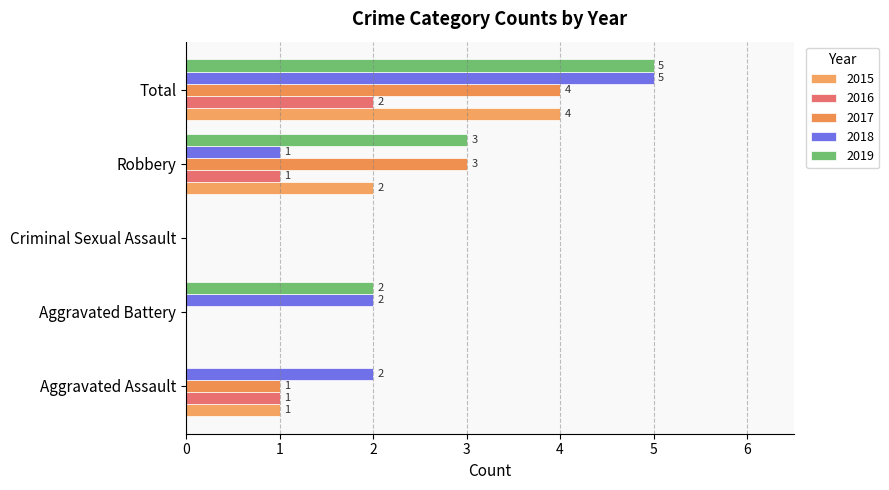

Is the value of 2018 at Total greater than the value of 2017 at Total?

Yes